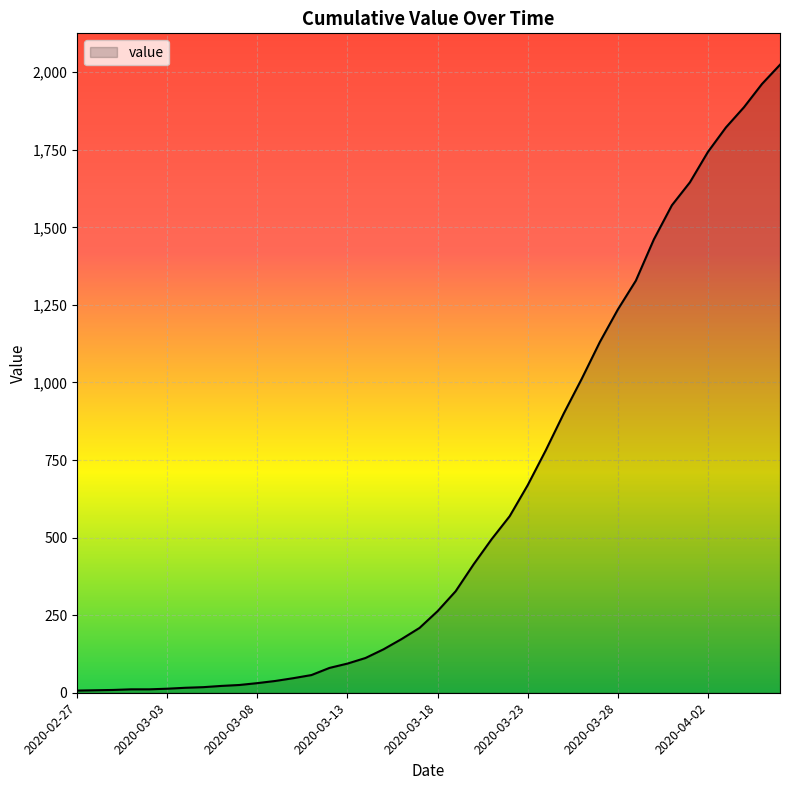

Rank the categories by value from lowest to highest.

2020-02-27, 2020-02-28, 2020-02-29, 2020-03-01, 2020-03-02, 2020-03-03, 2020-03-04, 2020-03-05, 2020-03-06, 2020-03-07, 2020-03-08, 2020-03-09, 2020-03-10, 2020-03-11, 2020-03-12, 2020-03-13, 2020-03-14, 2020-03-15, 2020-03-16, 2020-03-17, 2020-03-18, 2020-03-19, 2020-03-20, 2020-03-21, 2020-03-22, 2020-03-23, 2020-03-24, 2020-03-25, 2020-03-26, 2020-03-27, 2020-03-28, 2020-03-29, 2020-03-30, 2020-03-31, 2020-04-01, 2020-04-02, 2020-04-03, 2020-04-04, 2020-04-05, 2020-04-06